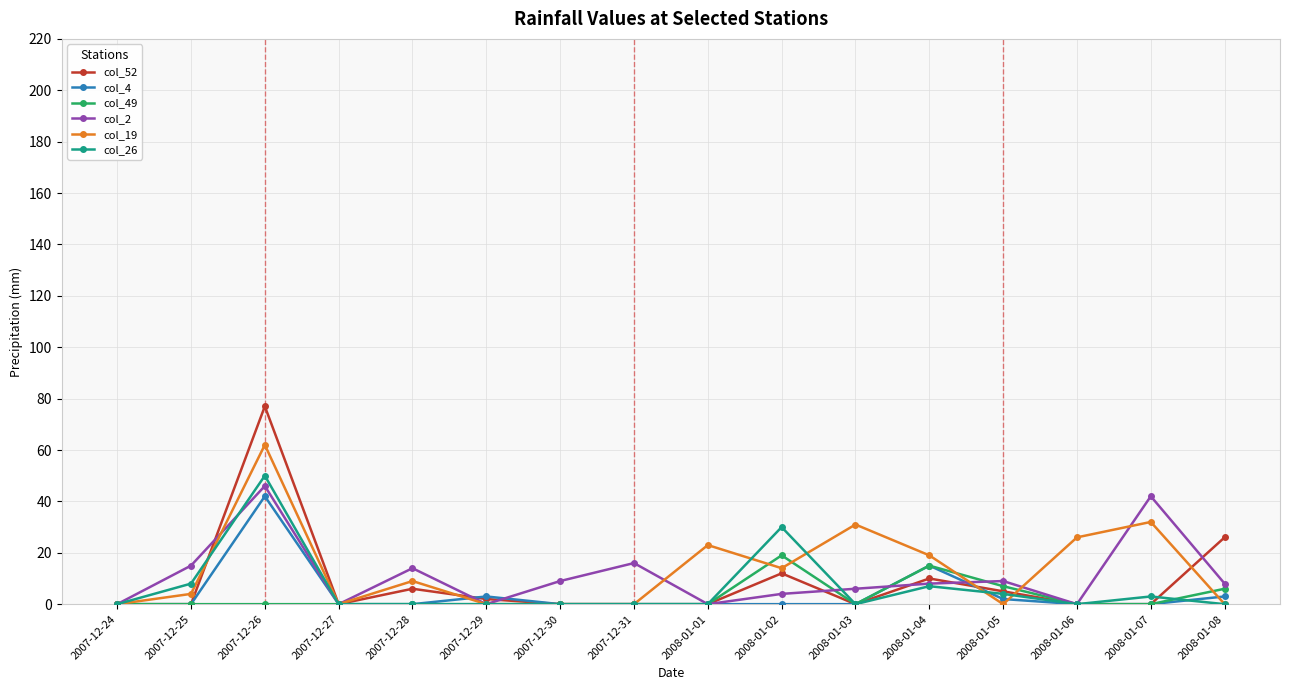

What is the greatest value displayed?

77